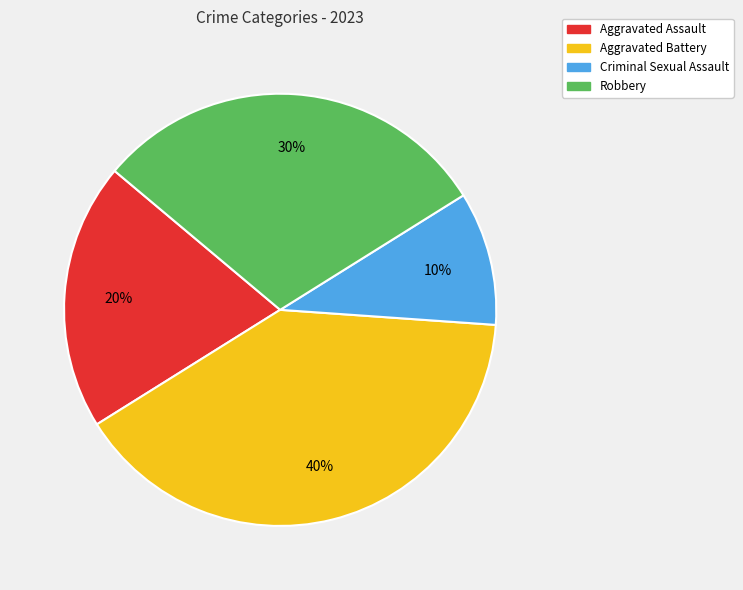

Between Aggravated Battery and Criminal Sexual Assault, which is larger?

Aggravated Battery